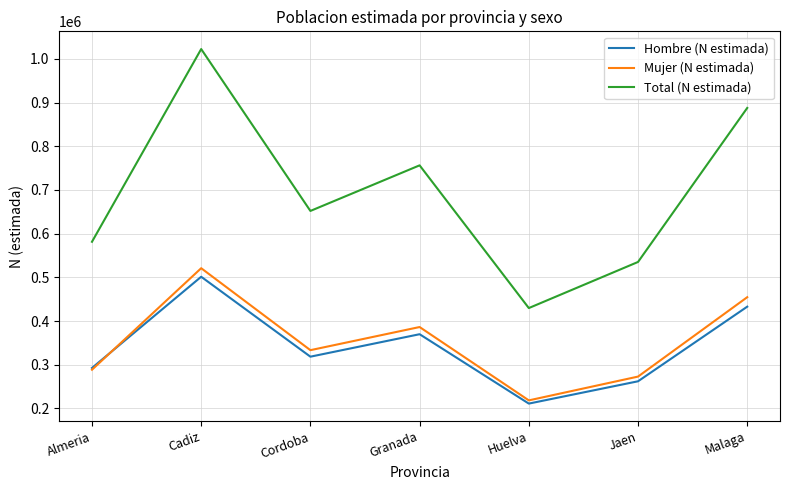

The Mujer (N estimada) series shows 386402 at Granada. True or false?

True